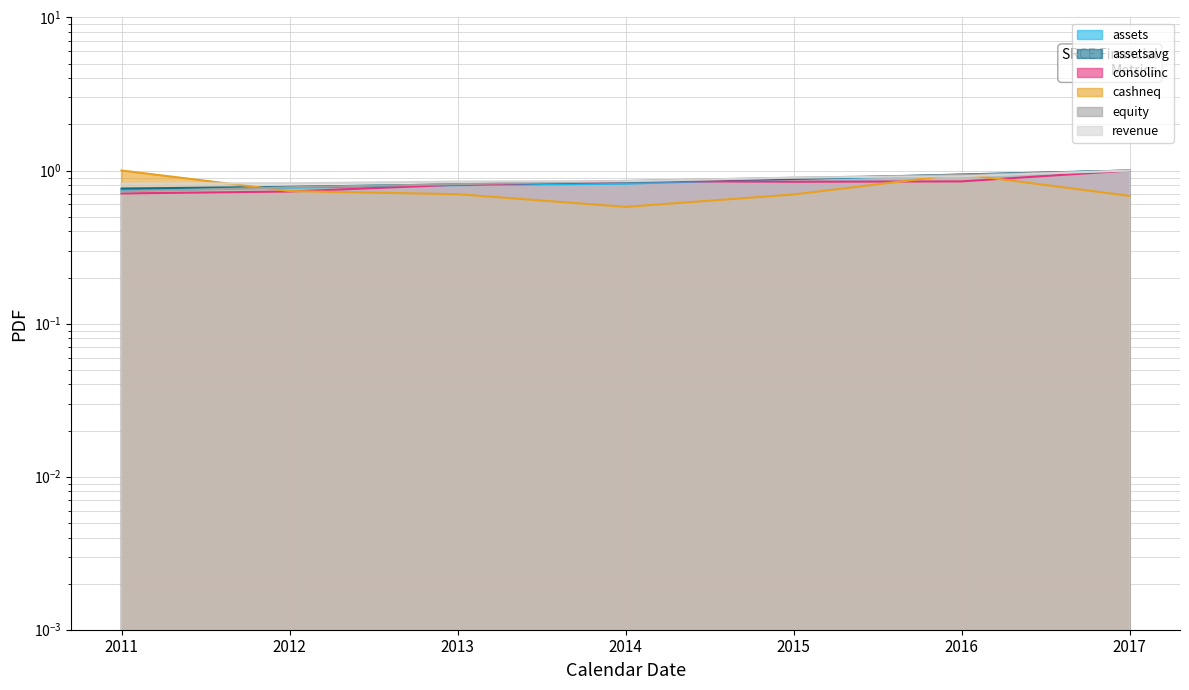

At which label does revenue reach its peak?

2017